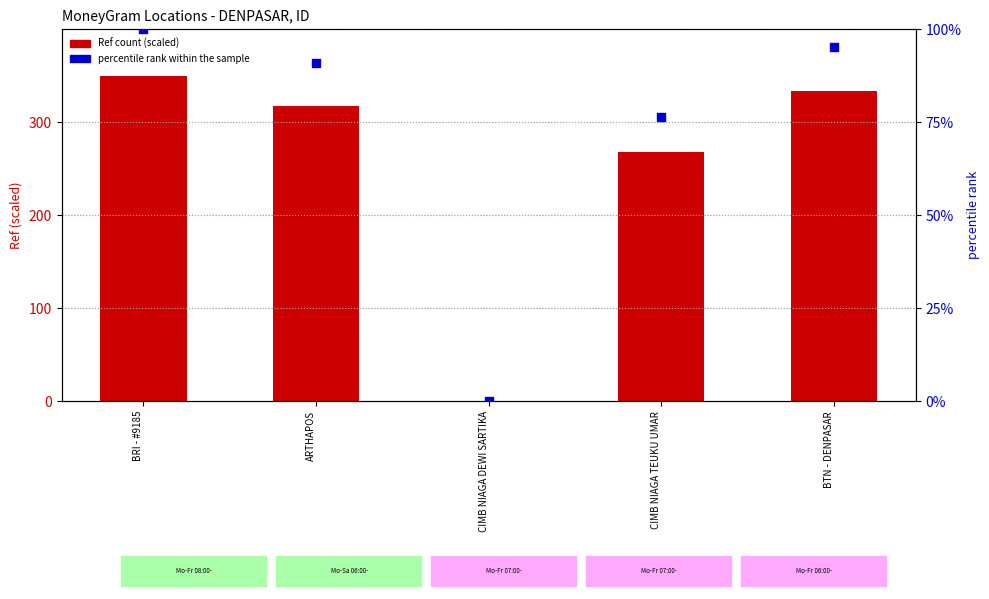

Which series contains the highest Y value?

Ref (scaled)